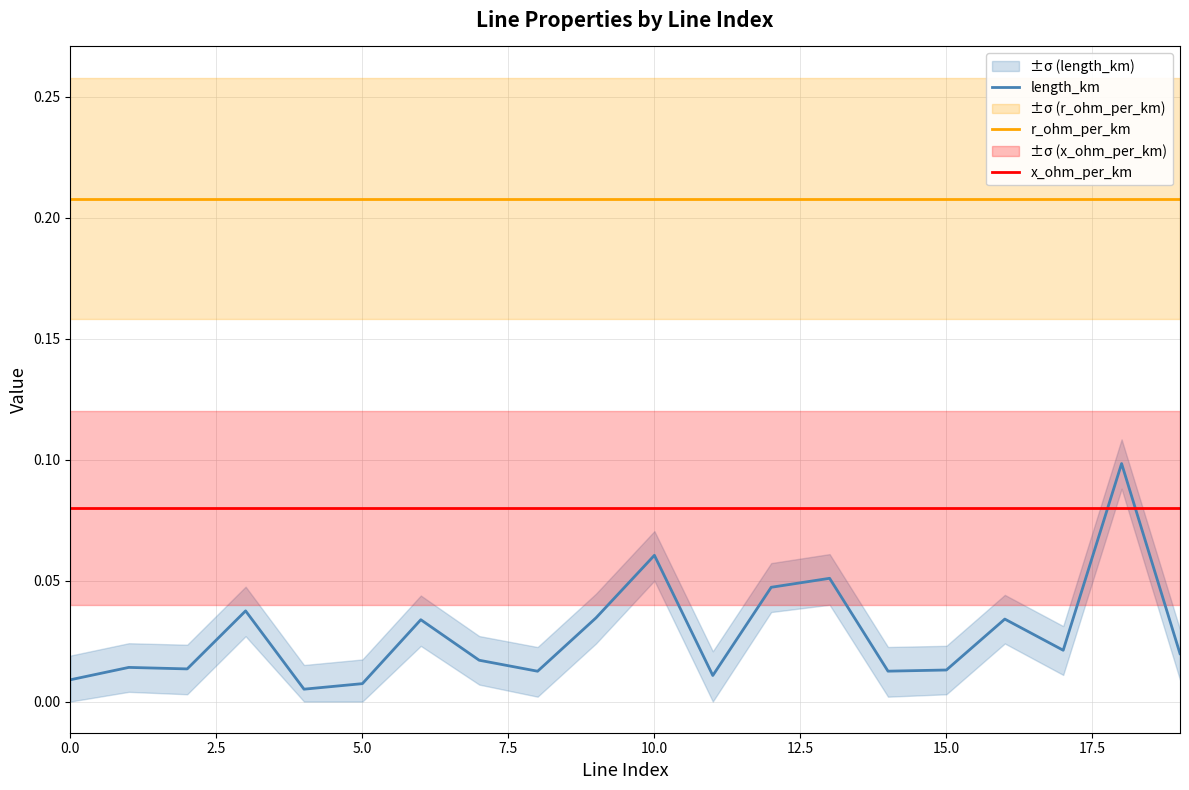

Does the chart have visible grid lines?

Yes